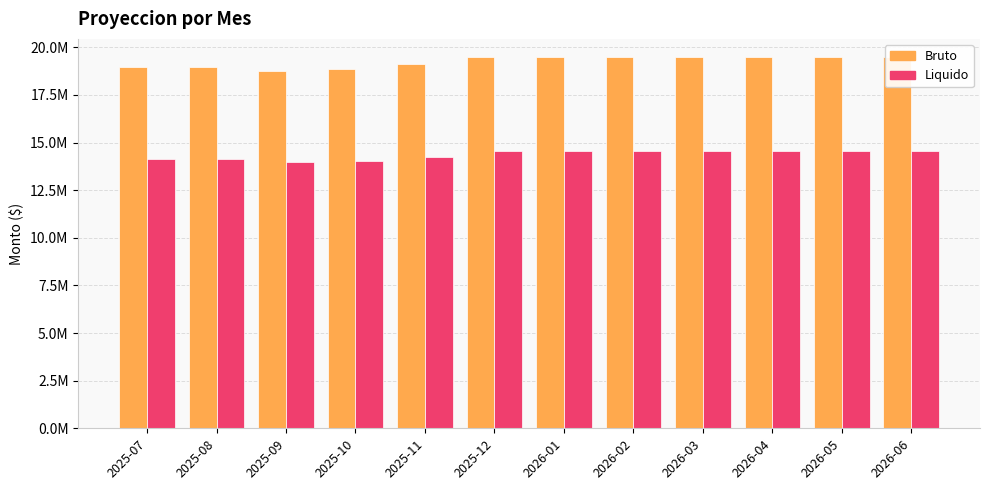

How many series are shown in this chart?

2